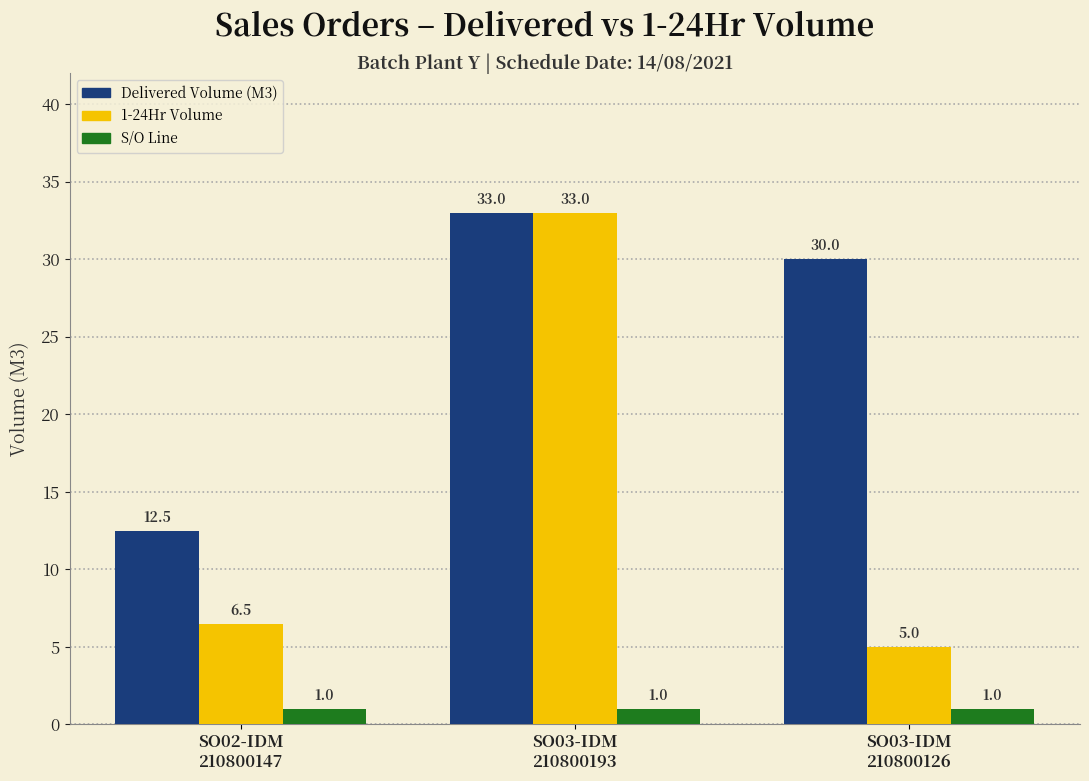

What position from the left is SO03-IDM
210800193?

2